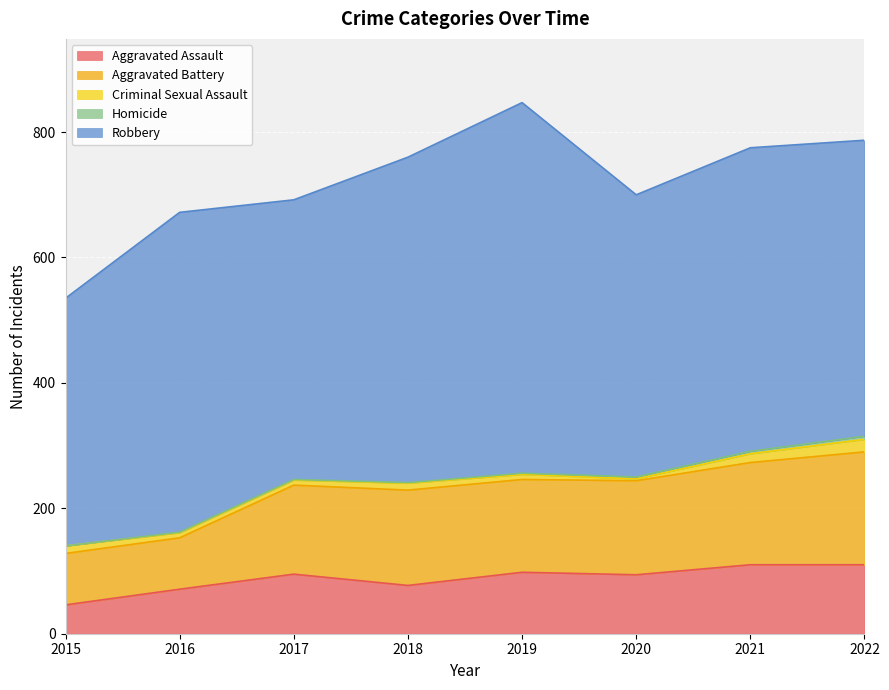

Which series has the largest range (max minus min)?

Robbery